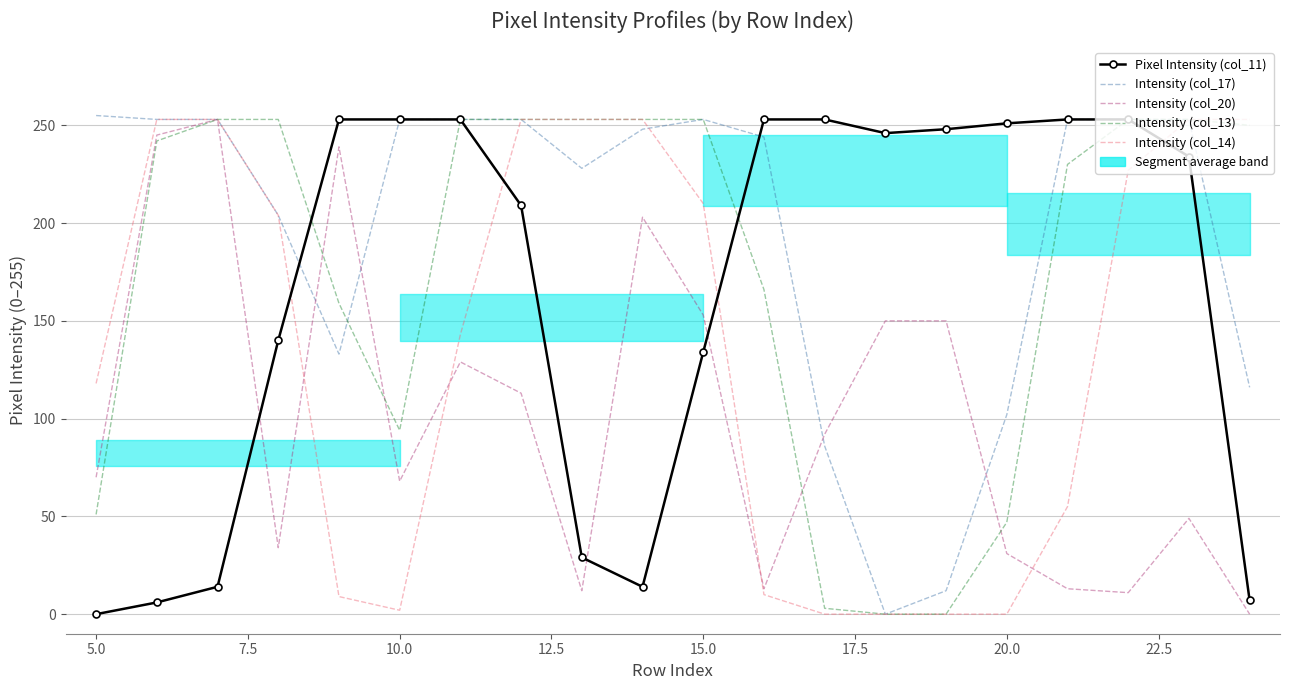

How many values in the Intensity (col_20) series exceed 92?

9